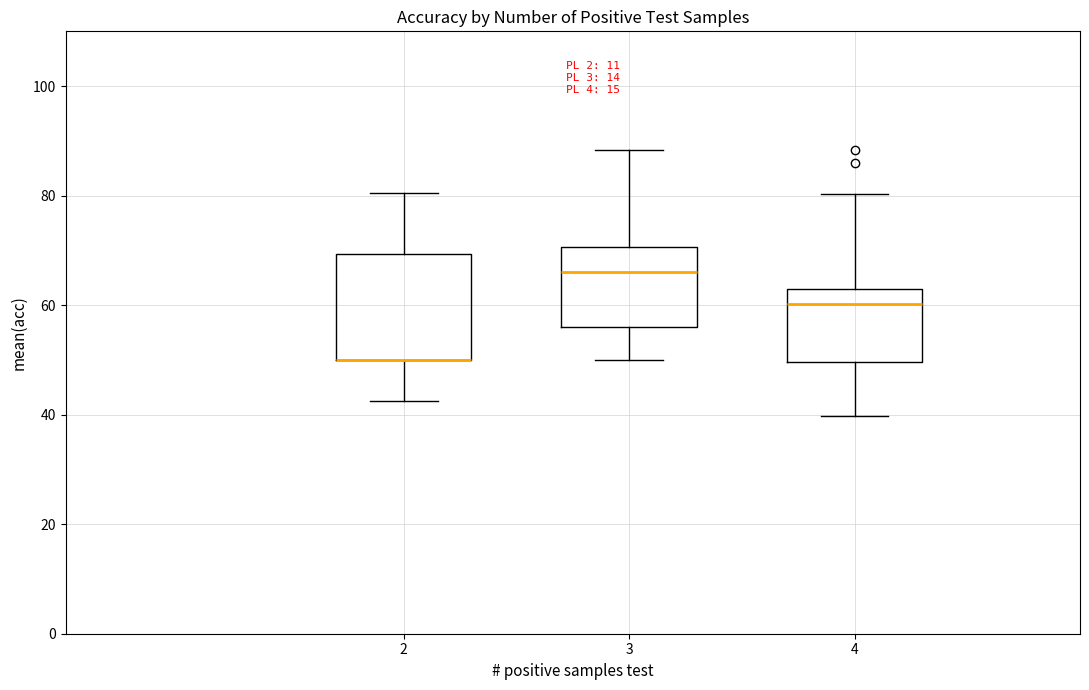

Which box is the tallest, from its lower edge to its upper edge?

2